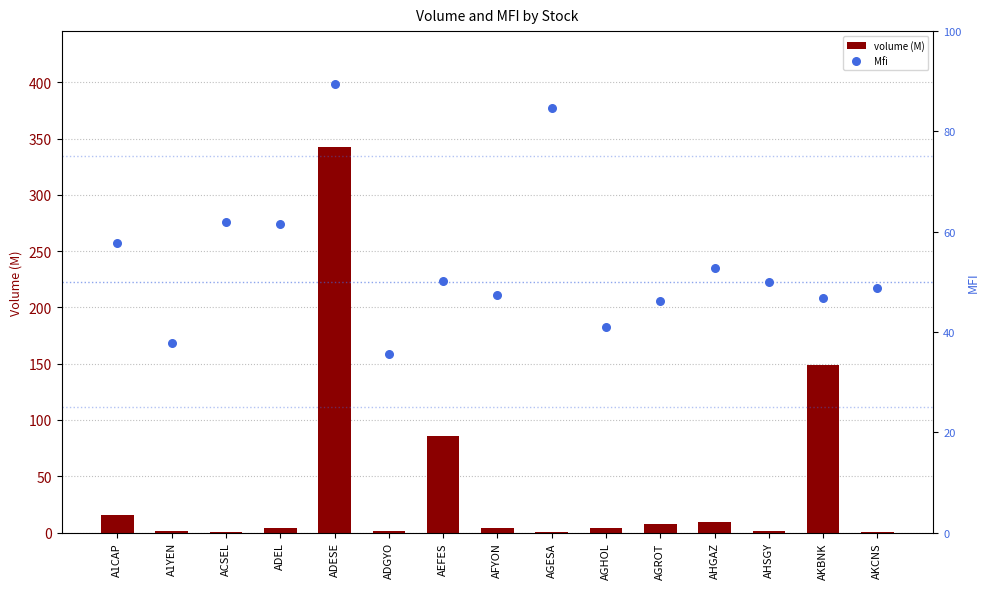

Which series reaches the minimum Y coordinate?

volume (M)